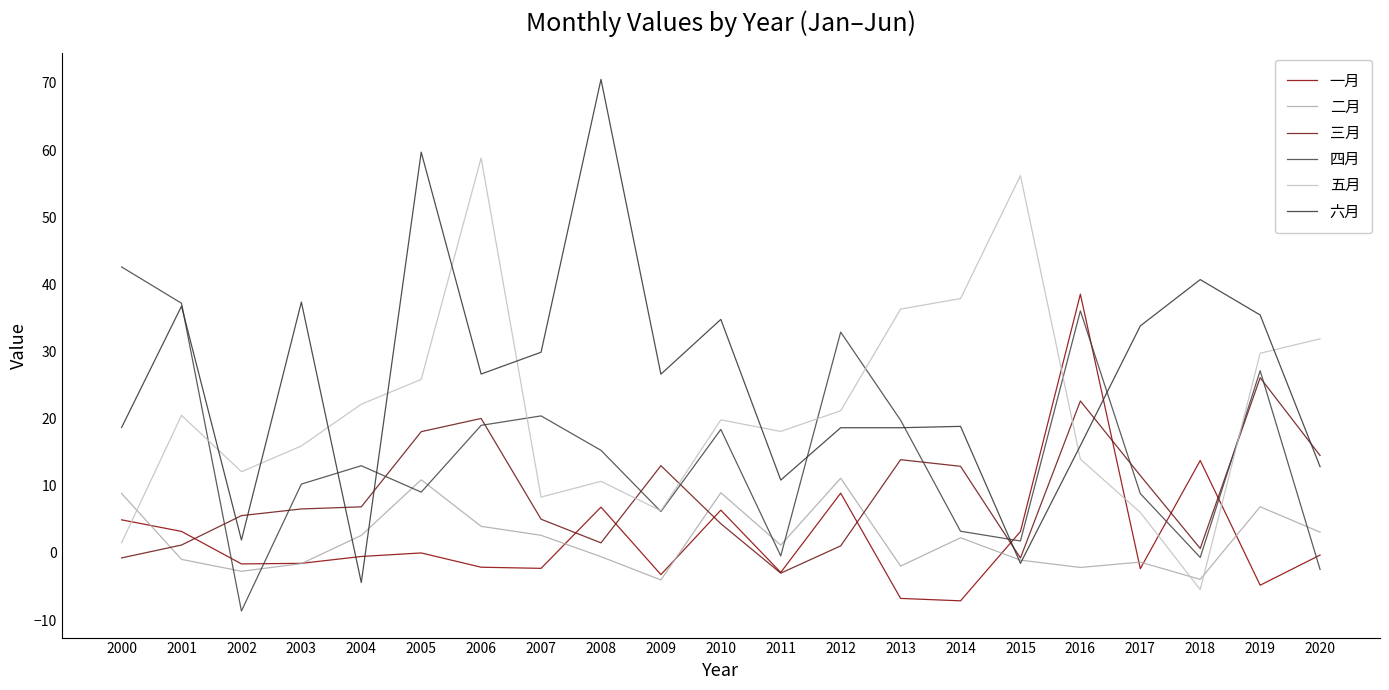

The 一月 series shows -12.0 at 2014. True or false?

False